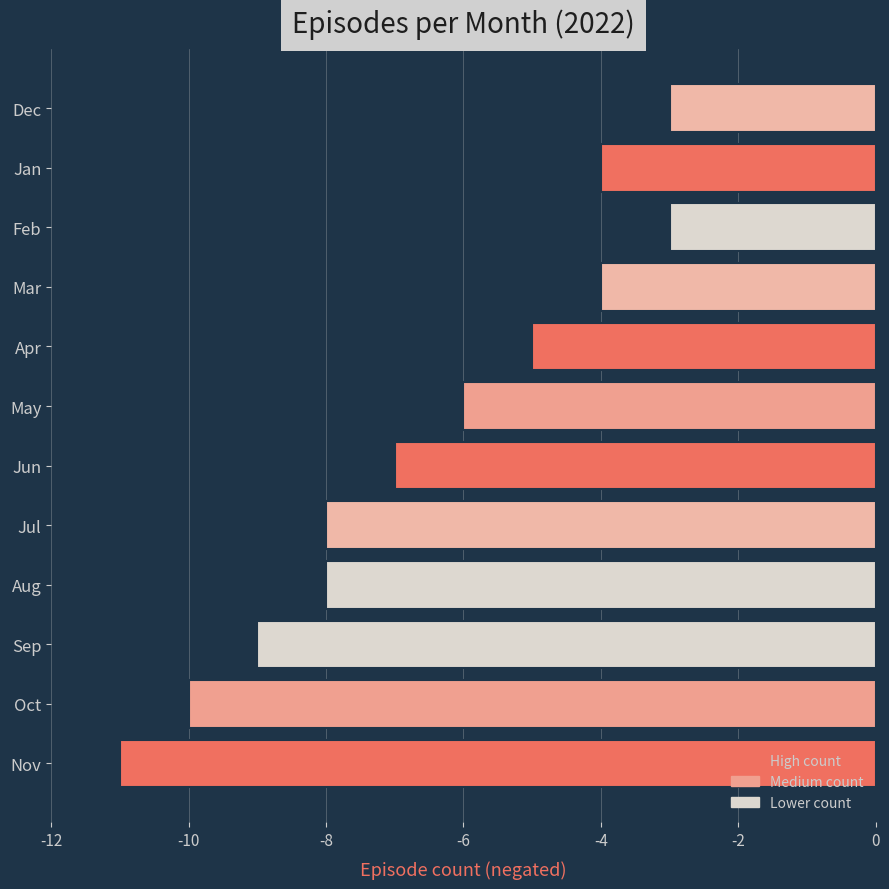

What is the smallest value displayed?

-11